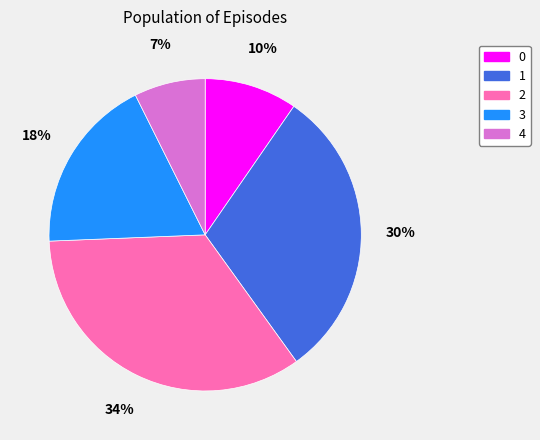

To the nearest percent, what is the difference between the 2 and 4 slice percentages?

27%